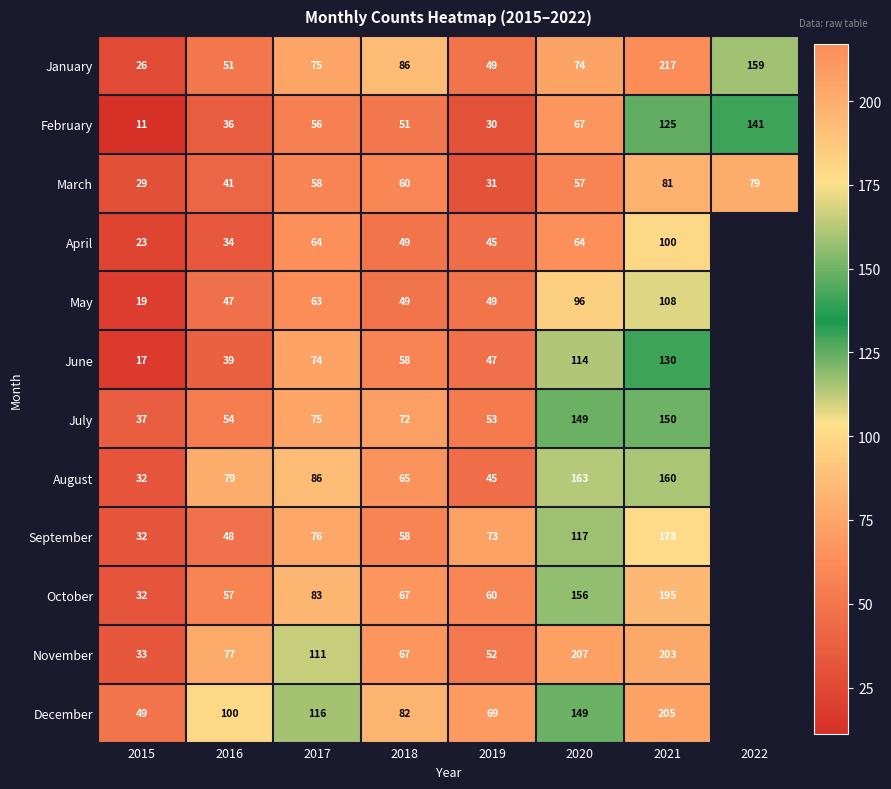

What is the difference between the highest and lowest values at 2020?

150